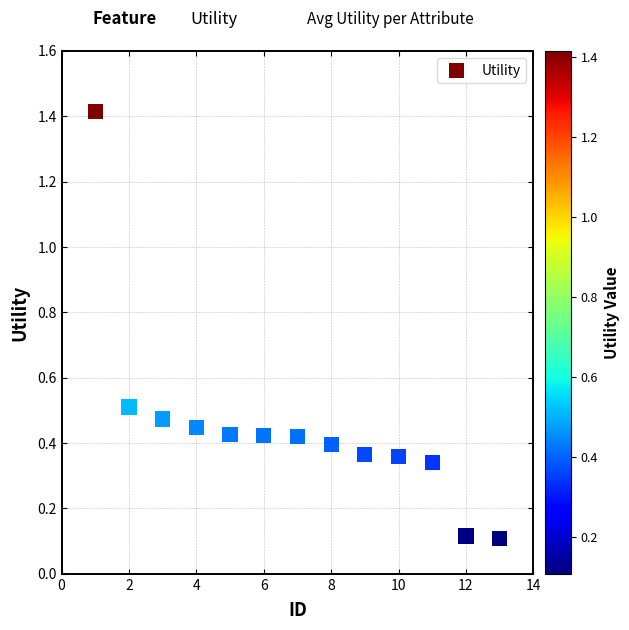

What is the range of Y values (max minus min)?

1.3